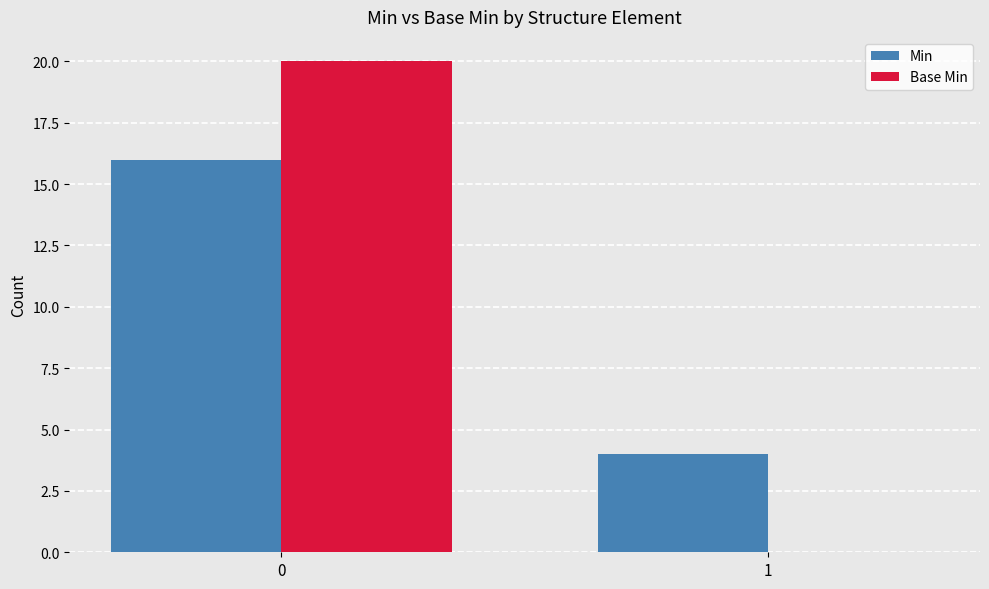

What is the greatest value displayed?

20